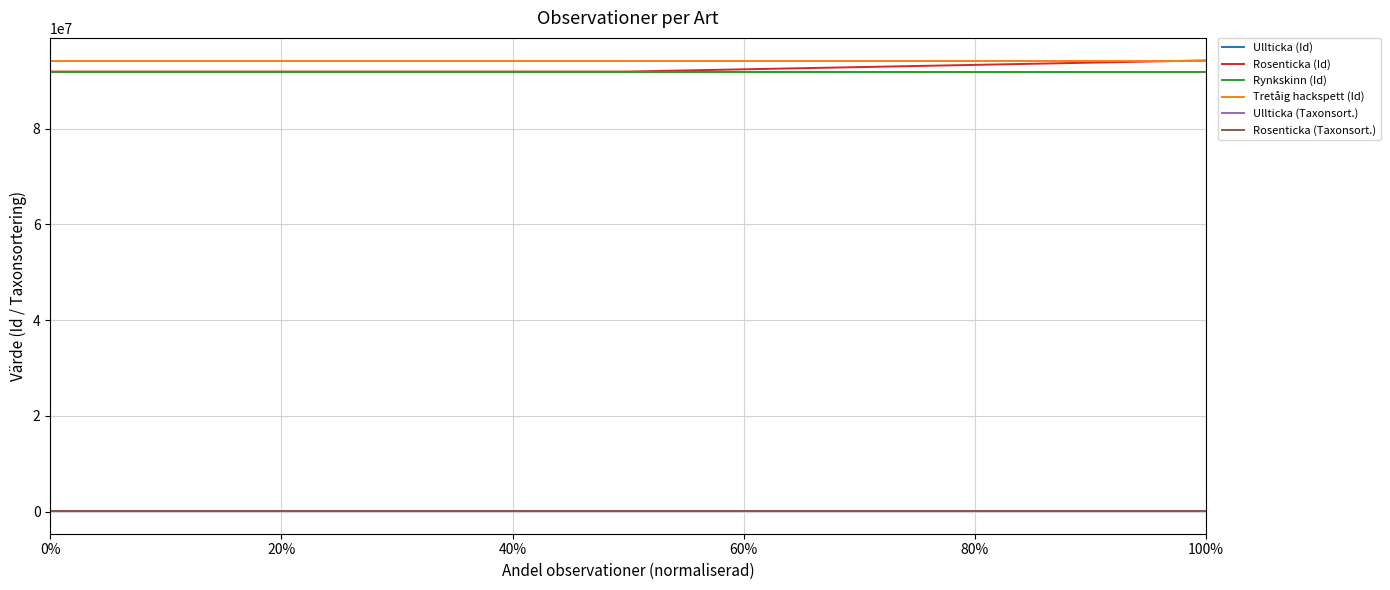

What is the maximum value for Rosenticka (Id)?

94284406